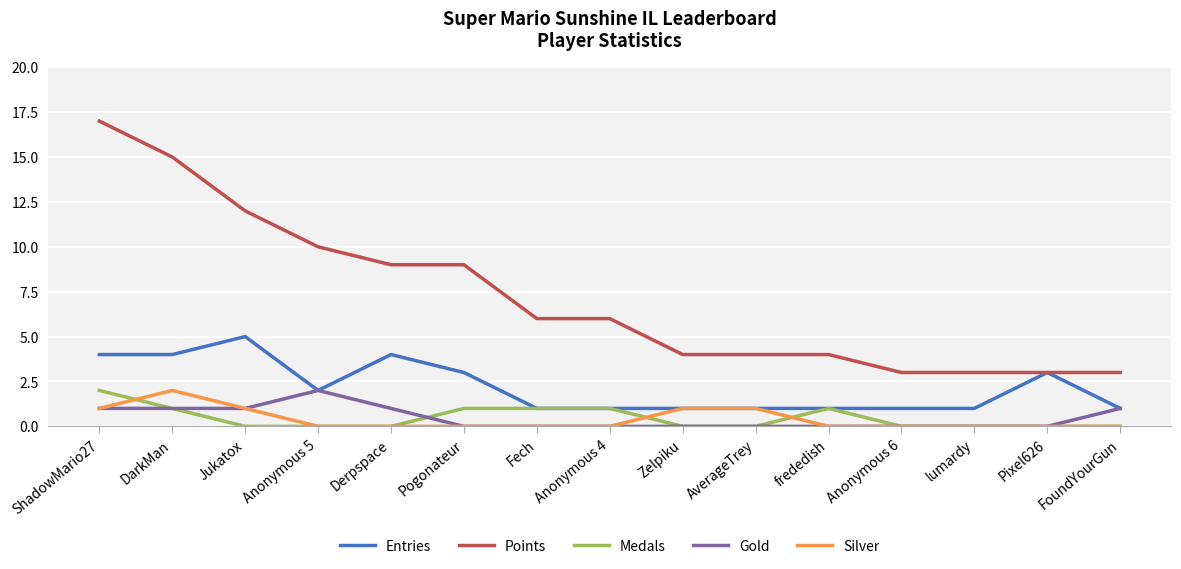

Reading left to right, transcribe all the data shown in this chart.

Entries: ShadowMario27=4	DarkMan=4	Jukatox=5	Anonymous 5=2	Derpspace=4	Pogonateur=3	Fech=1	Anonymous 4=1	Zelpiku=1	AverageTrey=1	frededish=1	Anonymous 6=1	lumardy=1	Pixel626=3	FoundYourGun=1
Points: ShadowMario27=17	DarkMan=15	Jukatox=12	Anonymous 5=10	Derpspace=9	Pogonateur=9	Fech=6	Anonymous 4=6	Zelpiku=4	AverageTrey=4	frededish=4	Anonymous 6=3	lumardy=3	Pixel626=3	FoundYourGun=3
Medals: ShadowMario27=2	DarkMan=1	Jukatox=0	Anonymous 5=0	Derpspace=0	Pogonateur=1	Fech=1	Anonymous 4=1	Zelpiku=0	AverageTrey=0	frededish=1	Anonymous 6=0	lumardy=0	Pixel626=0	FoundYourGun=0
Gold: ShadowMario27=1	DarkMan=1	Jukatox=1	Anonymous 5=2	Derpspace=1	Pogonateur=0	Fech=0	Anonymous 4=0	Zelpiku=0	AverageTrey=0	frededish=0	Anonymous 6=0	lumardy=0	Pixel626=0	FoundYourGun=1
Silver: ShadowMario27=1	DarkMan=2	Jukatox=1	Anonymous 5=0	Derpspace=0	Pogonateur=0	Fech=0	Anonymous 4=0	Zelpiku=1	AverageTrey=1	frededish=0	Anonymous 6=0	lumardy=0	Pixel626=0	FoundYourGun=0